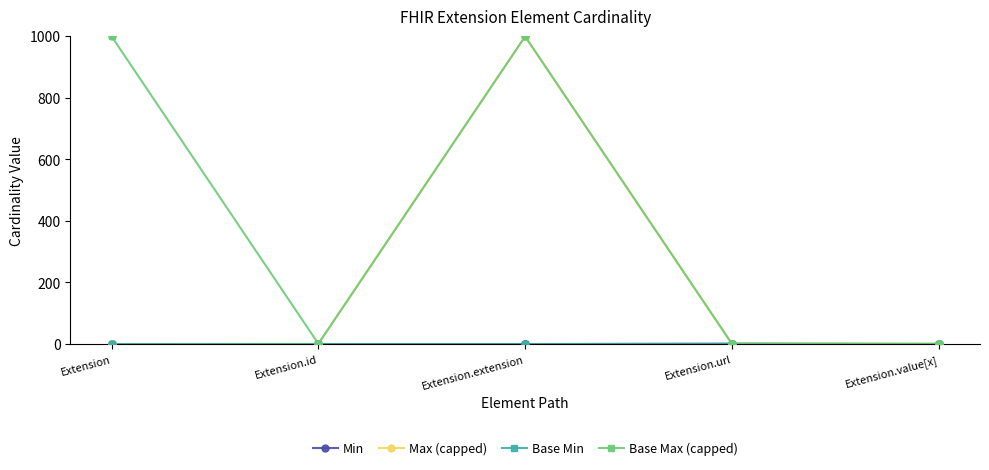

At how many categories does at least one series exceed 11?

2